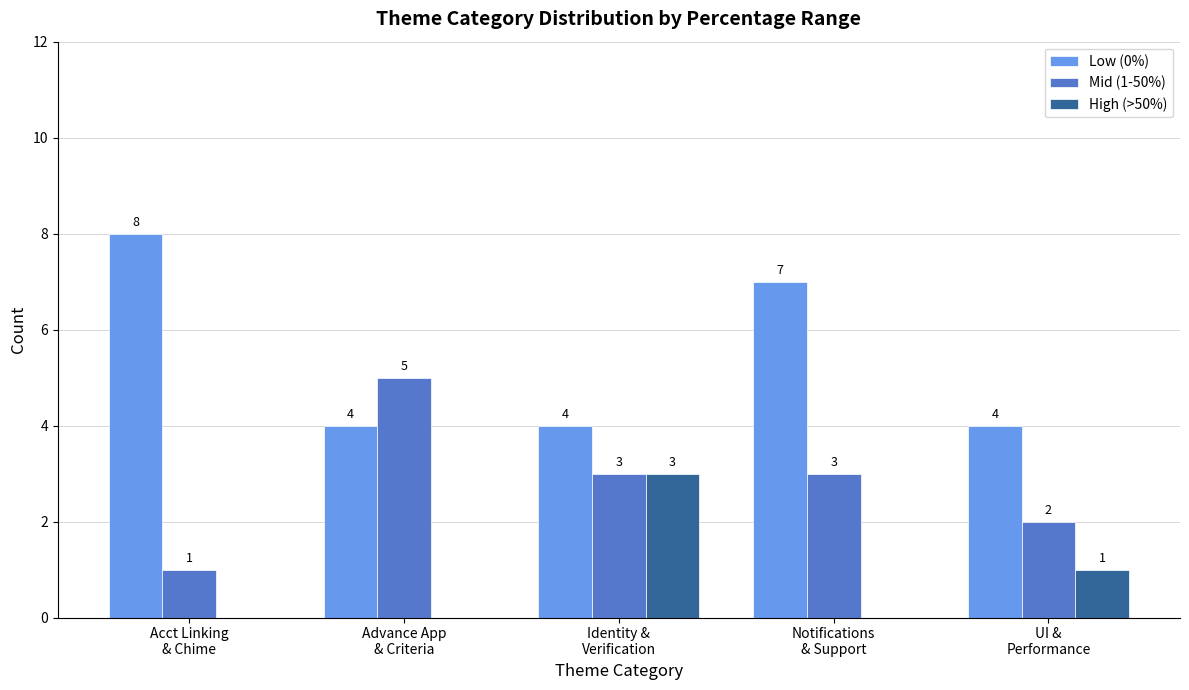

Are the bars horizontal?

No